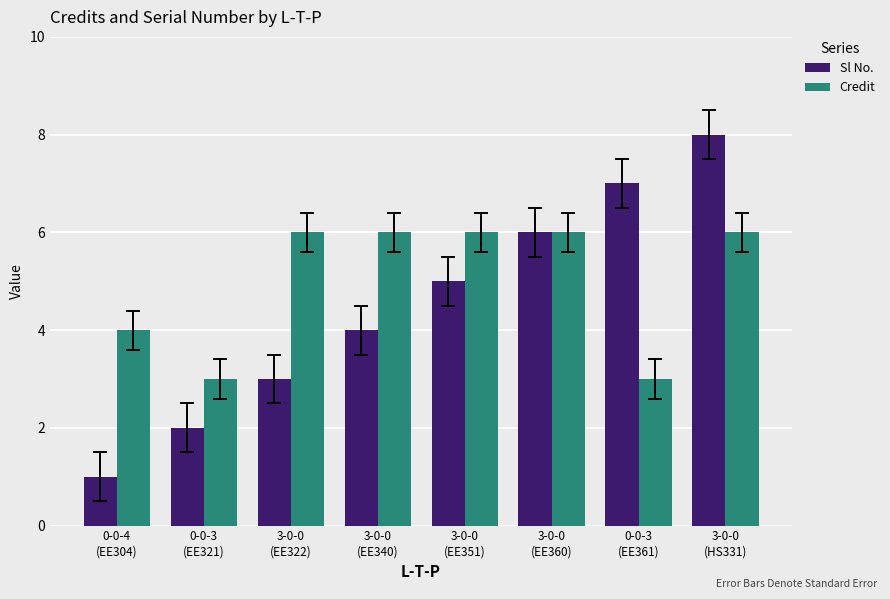

What is the sum of the Sl No. values at 3-0-0
(EE322) and 3-0-0
(EE351)?

8